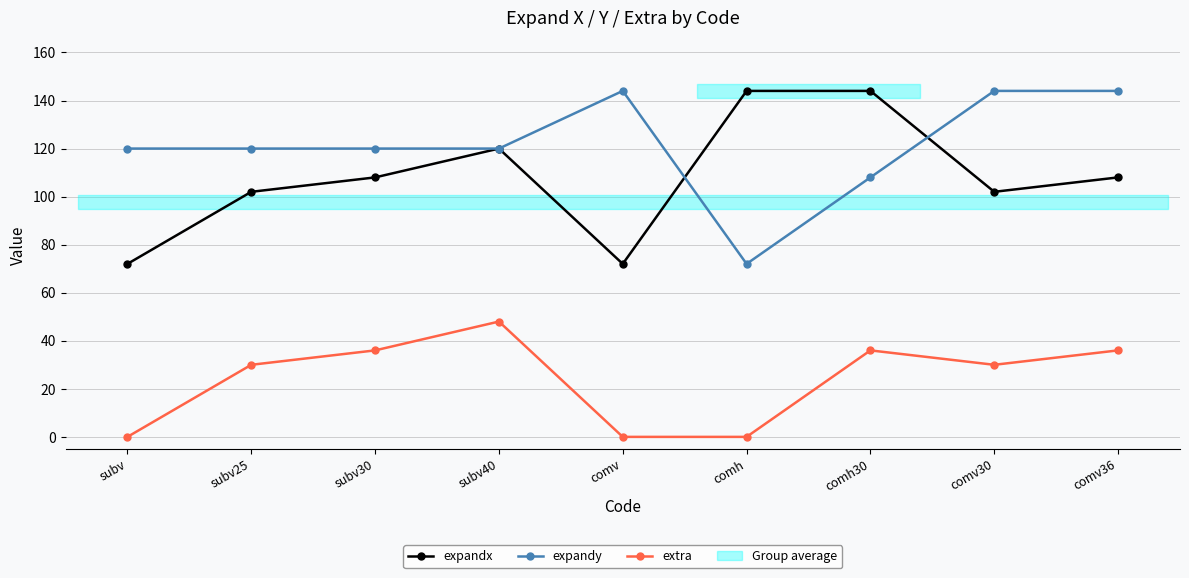

How many data points in expandy are above 120?

3